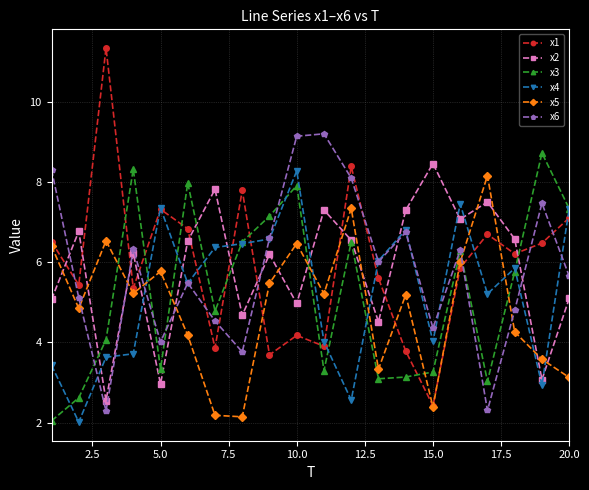

After their last crossing, which series has the higher values: x3 or x1?

x3